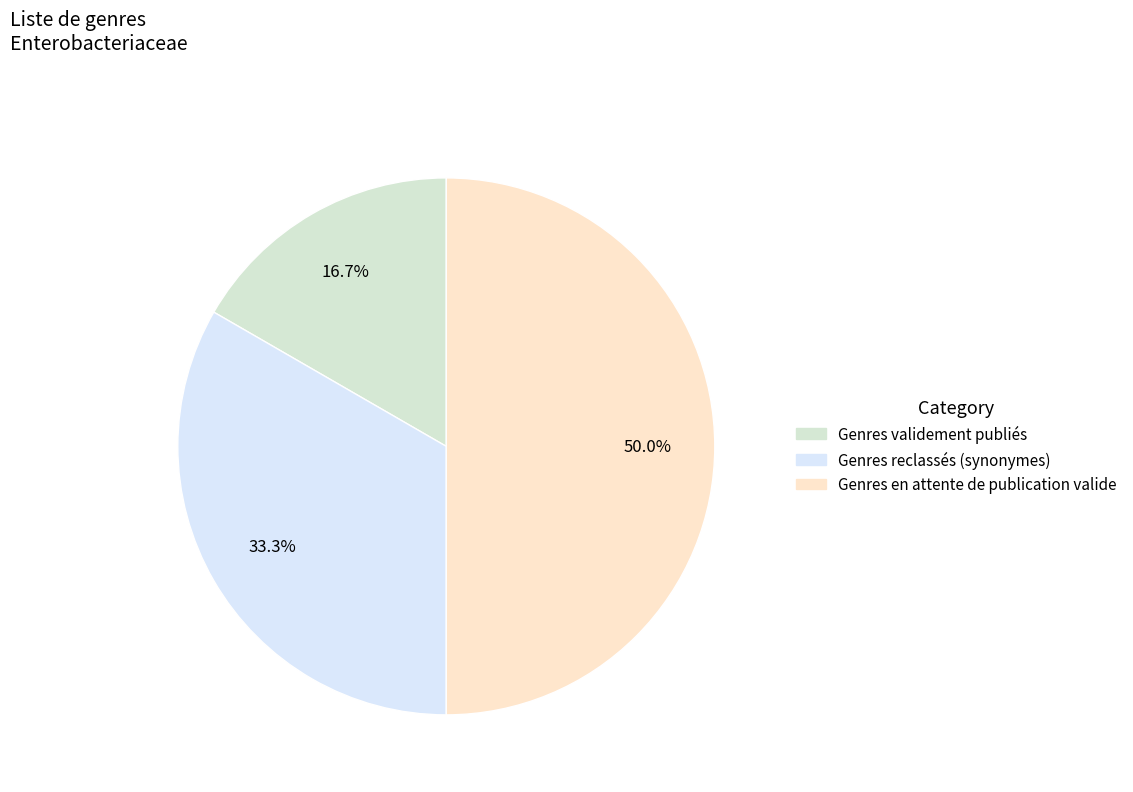

To the nearest percent, what is the combined percentage of Genres reclassés (synonymes) and Genres validement publiés?

50%